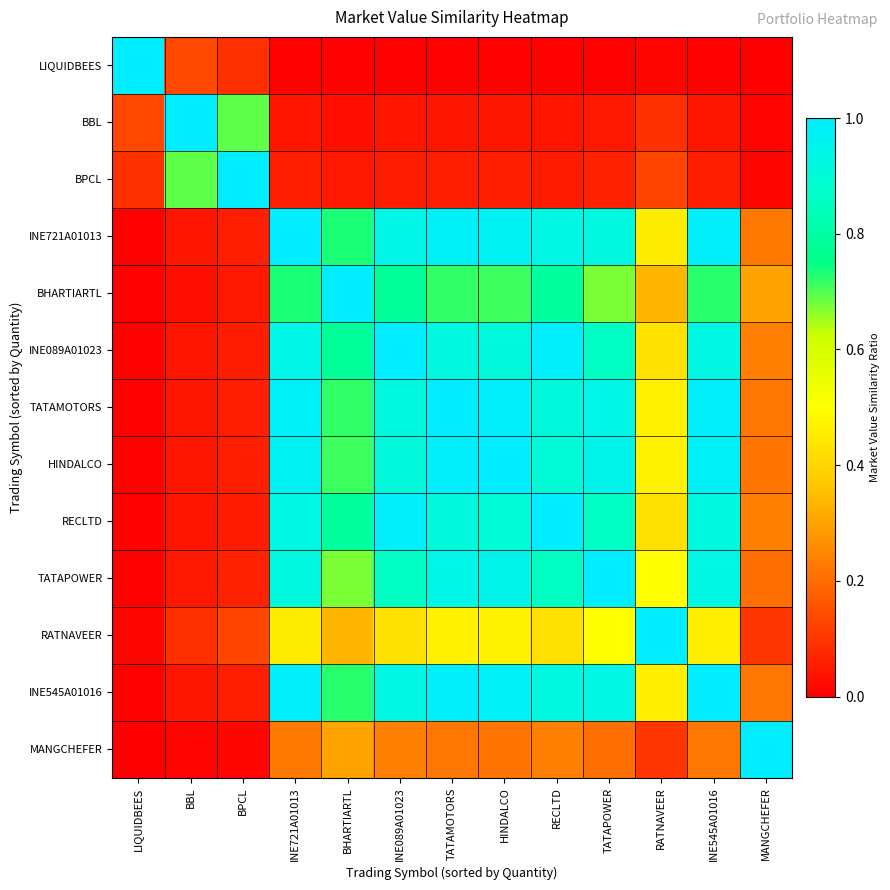

Reading left to right, transcribe all the data shown in this chart.

LIQUIDBEES: LIQUIDBEES=1.0	BBL=0.1	BPCL=0.1	INE721A01013=0.0	BHARTIARTL=0.0	INE089A01023=0.0	TATAMOTORS=0.0	HINDALCO=0.0	RECLTD=0.0	TATAPOWER=0.0	RATNAVEER=0.0	INE545A01016=0.0	MANGCHEFER=0.0
BBL: LIQUIDBEES=0.1	BBL=1.0	BPCL=0.7	INE721A01013=0.0	BHARTIARTL=0.0	INE089A01023=0.0	TATAMOTORS=0.0	HINDALCO=0.0	RECLTD=0.0	TATAPOWER=0.0	RATNAVEER=0.1	INE545A01016=0.0	MANGCHEFER=0.0
BPCL: LIQUIDBEES=0.1	BBL=0.7	BPCL=1.0	INE721A01013=0.1	BHARTIARTL=0.0	INE089A01023=0.1	TATAMOTORS=0.1	HINDALCO=0.1	RECLTD=0.1	TATAPOWER=0.1	RATNAVEER=0.1	INE545A01016=0.1	MANGCHEFER=0.0
INE721A01013: LIQUIDBEES=0.0	BBL=0.0	BPCL=0.1	INE721A01013=1.0	BHARTIARTL=0.7	INE089A01023=0.9	TATAMOTORS=1.0	HINDALCO=1.0	RECLTD=0.9	TATAPOWER=0.9	RATNAVEER=0.5	INE545A01016=1.0	MANGCHEFER=0.2
BHARTIARTL: LIQUIDBEES=0.0	BBL=0.0	BPCL=0.0	INE721A01013=0.7	BHARTIARTL=1.0	INE089A01023=0.8	TATAMOTORS=0.7	HINDALCO=0.7	RECLTD=0.8	TATAPOWER=0.7	RATNAVEER=0.3	INE545A01016=0.7	MANGCHEFER=0.3
INE089A01023: LIQUIDBEES=0.0	BBL=0.0	BPCL=0.1	INE721A01013=0.9	BHARTIARTL=0.8	INE089A01023=1.0	TATAMOTORS=0.9	HINDALCO=0.9	RECLTD=1.0	TATAPOWER=0.9	RATNAVEER=0.4	INE545A01016=0.9	MANGCHEFER=0.2
TATAMOTORS: LIQUIDBEES=0.0	BBL=0.0	BPCL=0.1	INE721A01013=1.0	BHARTIARTL=0.7	INE089A01023=0.9	TATAMOTORS=1.0	HINDALCO=1.0	RECLTD=0.9	TATAPOWER=0.9	RATNAVEER=0.5	INE545A01016=1.0	MANGCHEFER=0.2
HINDALCO: LIQUIDBEES=0.0	BBL=0.0	BPCL=0.1	INE721A01013=1.0	BHARTIARTL=0.7	INE089A01023=0.9	TATAMOTORS=1.0	HINDALCO=1.0	RECLTD=0.9	TATAPOWER=0.9	RATNAVEER=0.5	INE545A01016=1.0	MANGCHEFER=0.2
RECLTD: LIQUIDBEES=0.0	BBL=0.0	BPCL=0.1	INE721A01013=0.9	BHARTIARTL=0.8	INE089A01023=1.0	TATAMOTORS=0.9	HINDALCO=0.9	RECLTD=1.0	TATAPOWER=0.9	RATNAVEER=0.4	INE545A01016=0.9	MANGCHEFER=0.2
TATAPOWER: LIQUIDBEES=0.0	BBL=0.0	BPCL=0.1	INE721A01013=0.9	BHARTIARTL=0.7	INE089A01023=0.9	TATAMOTORS=0.9	HINDALCO=0.9	RECLTD=0.9	TATAPOWER=1.0	RATNAVEER=0.5	INE545A01016=0.9	MANGCHEFER=0.2
RATNAVEER: LIQUIDBEES=0.0	BBL=0.1	BPCL=0.1	INE721A01013=0.5	BHARTIARTL=0.3	INE089A01023=0.4	TATAMOTORS=0.5	HINDALCO=0.5	RECLTD=0.4	TATAPOWER=0.5	RATNAVEER=1.0	INE545A01016=0.5	MANGCHEFER=0.1
INE545A01016: LIQUIDBEES=0.0	BBL=0.0	BPCL=0.1	INE721A01013=1.0	BHARTIARTL=0.7	INE089A01023=0.9	TATAMOTORS=1.0	HINDALCO=1.0	RECLTD=0.9	TATAPOWER=0.9	RATNAVEER=0.5	INE545A01016=1.0	MANGCHEFER=0.2
MANGCHEFER: LIQUIDBEES=0.0	BBL=0.0	BPCL=0.0	INE721A01013=0.2	BHARTIARTL=0.3	INE089A01023=0.2	TATAMOTORS=0.2	HINDALCO=0.2	RECLTD=0.2	TATAPOWER=0.2	RATNAVEER=0.1	INE545A01016=0.2	MANGCHEFER=1.0